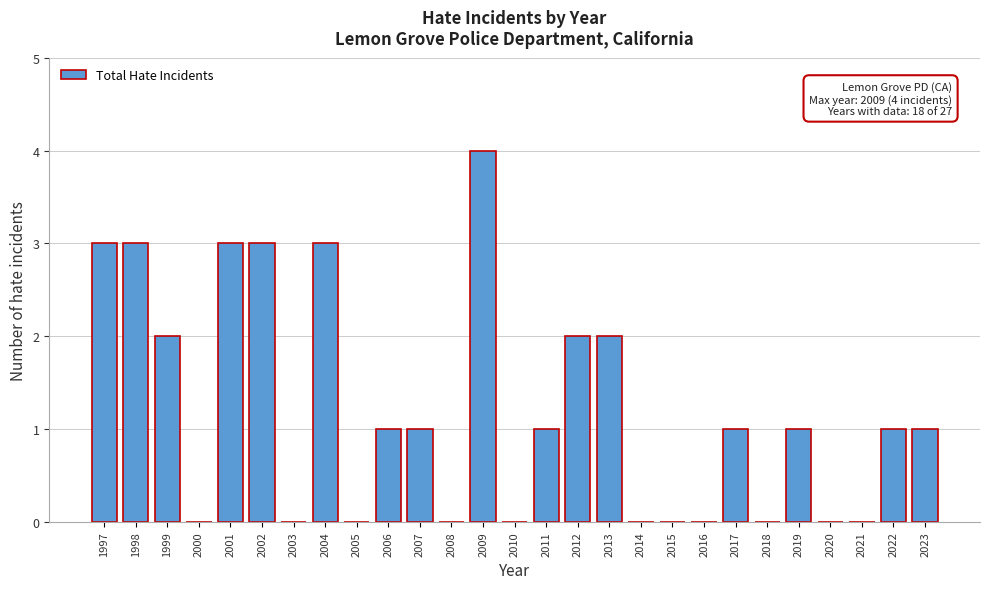

Reading left to right, transcribe all the data shown in this chart.

1997=3	1998=3	1999=2	2000=0	2001=3	2002=3	2003=0	2004=3	2005=0	2006=1	2007=1	2008=0	2009=4	2010=0	2011=1	2012=2	2013=2	2014=0	2015=0	2016=0	2017=1	2018=0	2019=1	2020=0	2021=0	2022=1	2023=1